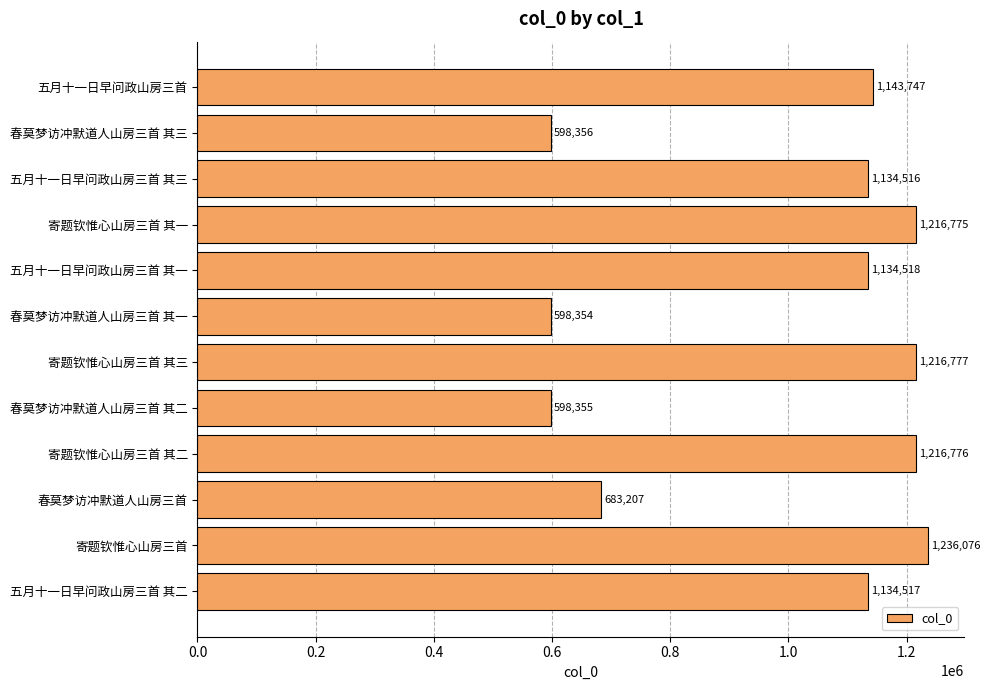

What is the smallest value displayed?

598354